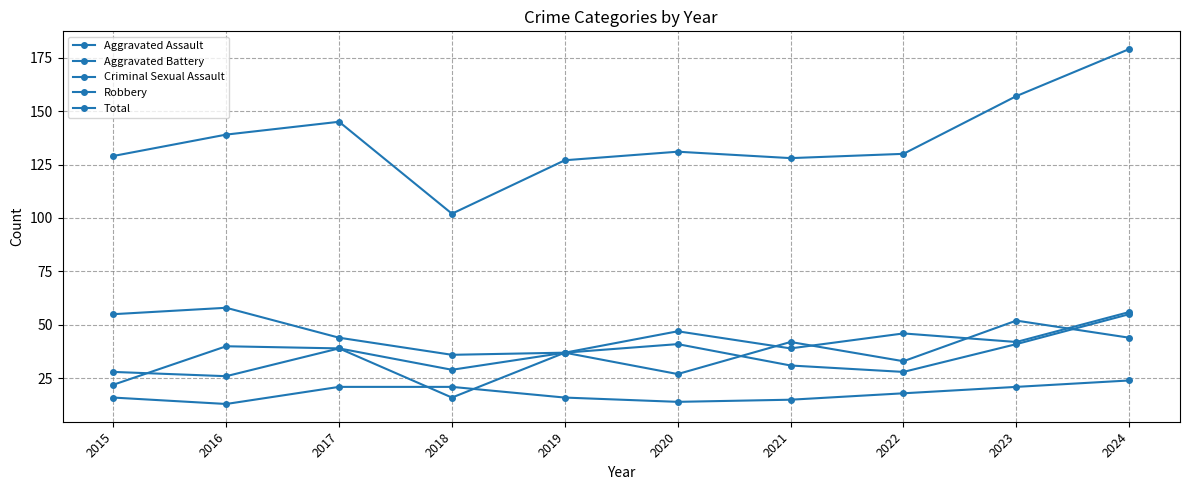

True or false: Aggravated Battery and Criminal Sexual Assault intersect in this chart.

False